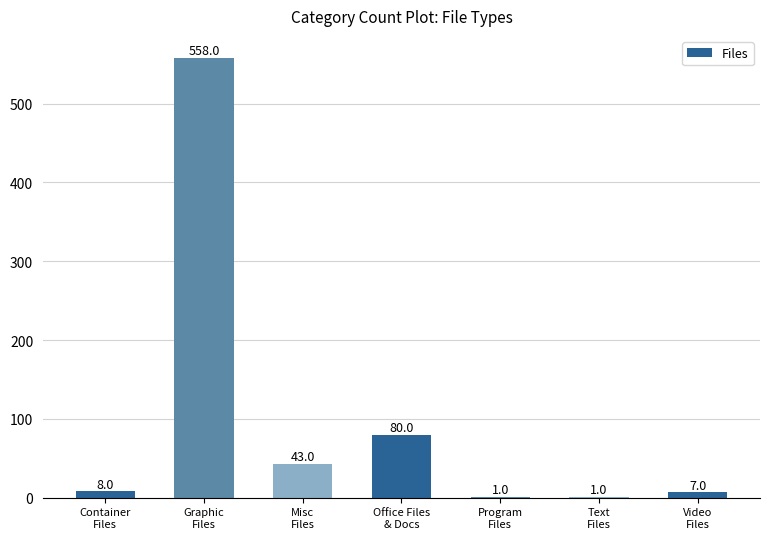

Reading left to right, what are all the values shown in this chart?

8	558	43	80	1	1	7